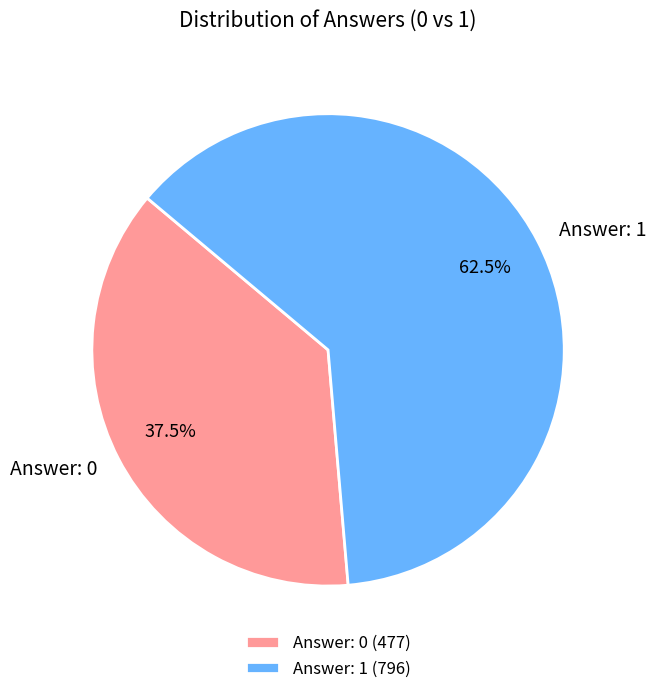

Between Answer: 1 and Answer: 0, which is larger?

Answer: 1